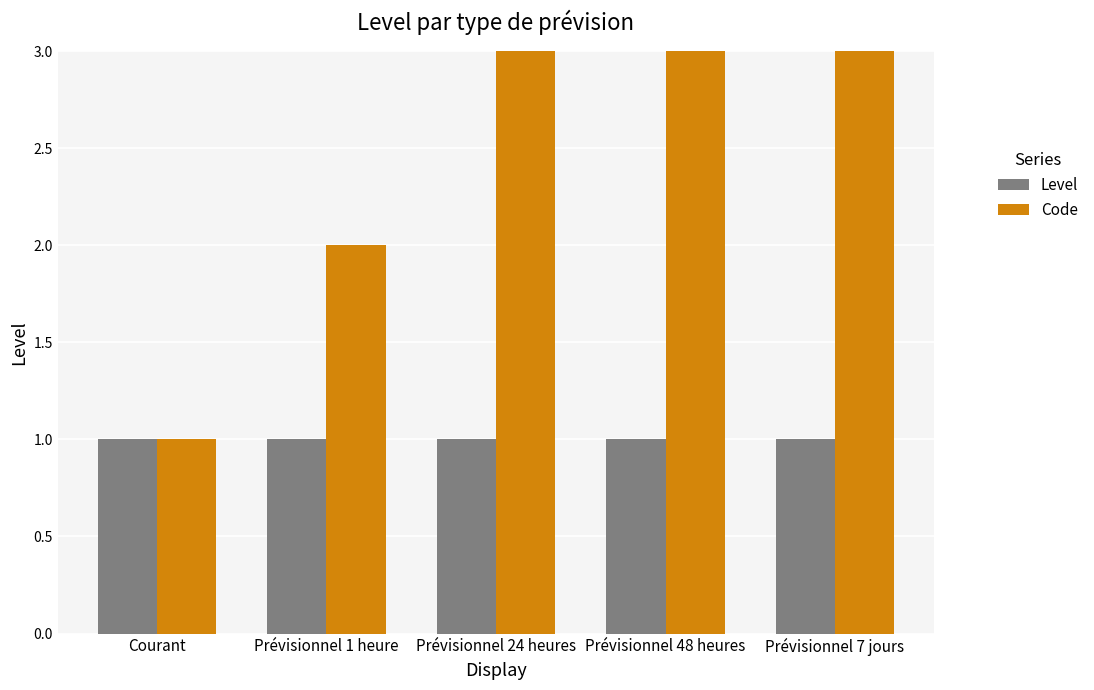

What is the highest value of the Code series?

5